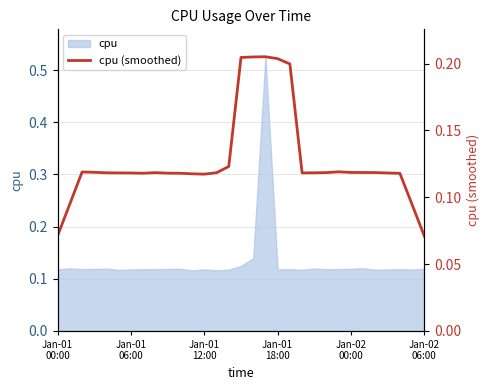

Reading left to right, extract all data points from this chart.

0.1	0.1	0.1	0.1	0.1	0.1	0.1	0.1	0.1	0.1	0.1	0.1	0.1	0.1	0.1	0.2	0.2	0.2	0.2	0.2	0.1	0.1	0.1	0.1	0.1	0.1	0.1	0.1	0.1	0.1	0.1